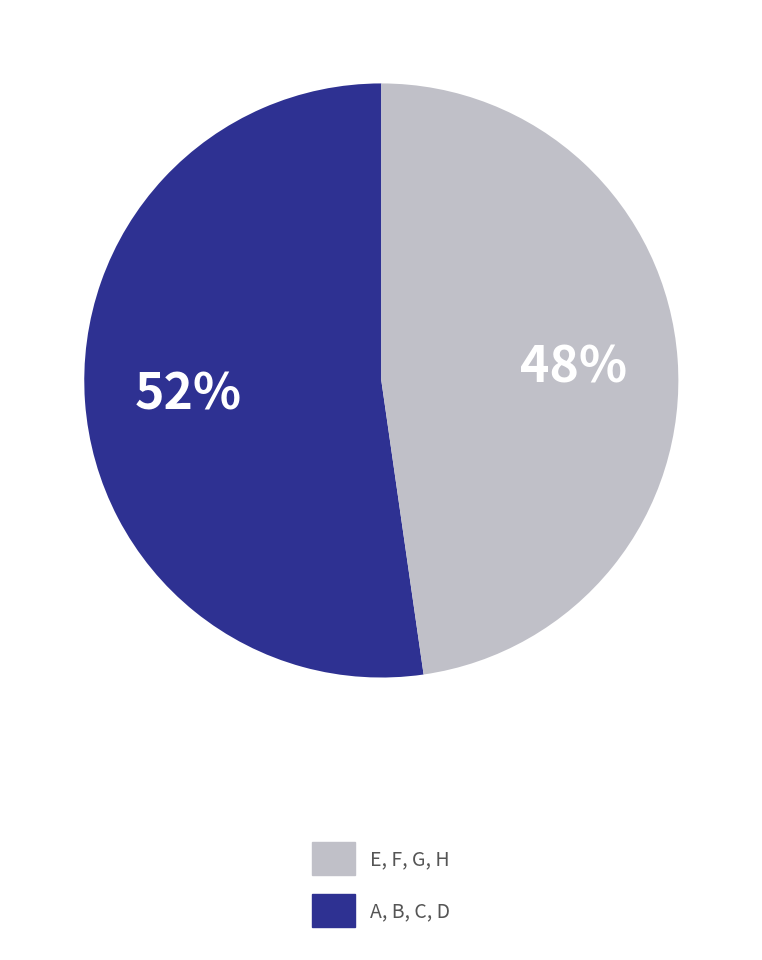

Is there any slice that represents more than half of the pie?

Yes